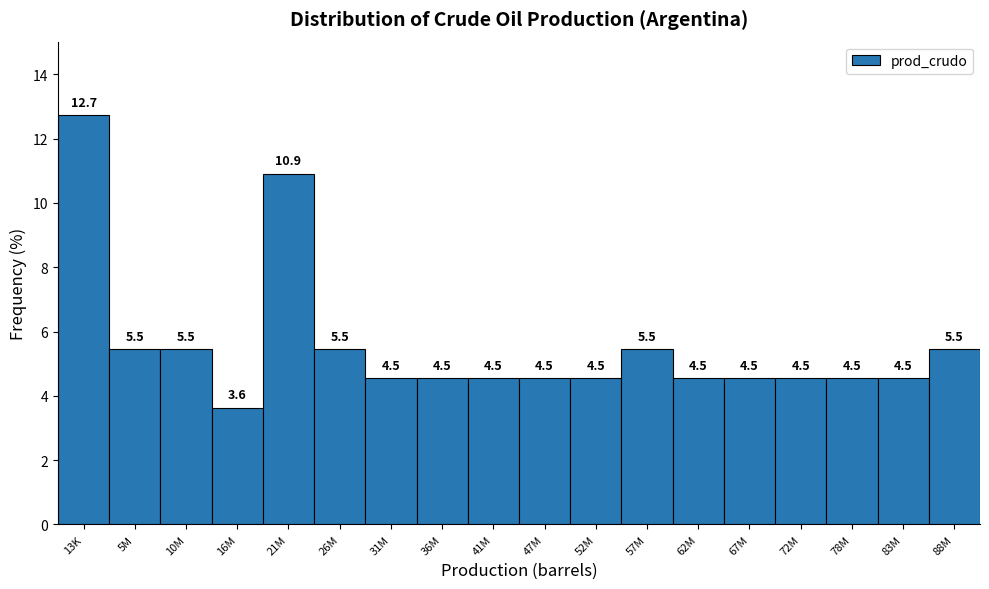

Reading right to left, what are all the values shown in this chart?

5.5	4.5	4.5	4.5	4.5	4.5	5.5	4.5	4.5	4.5	4.5	4.5	5.5	10.9	3.6	5.5	5.5	12.7